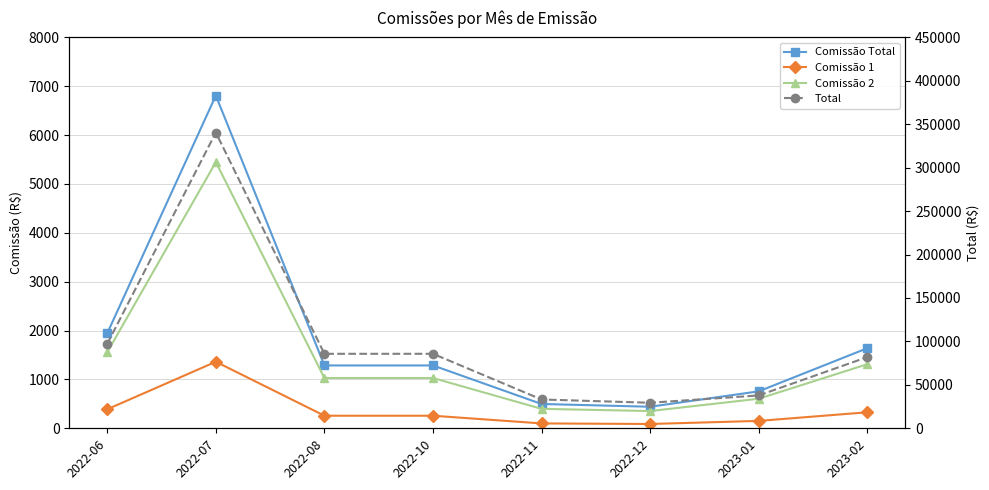

Between 2022-07 and 2022-08, which is larger?

2022-07